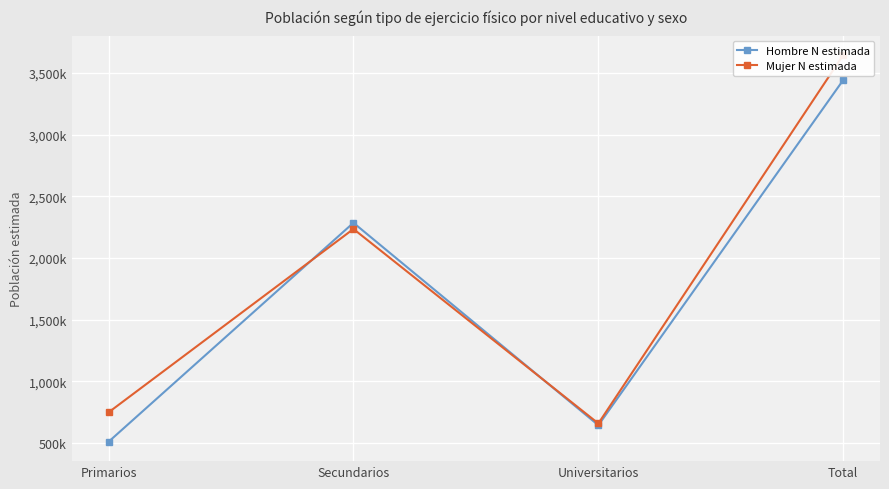

At which category does the chart reach its peak across all series?

Total